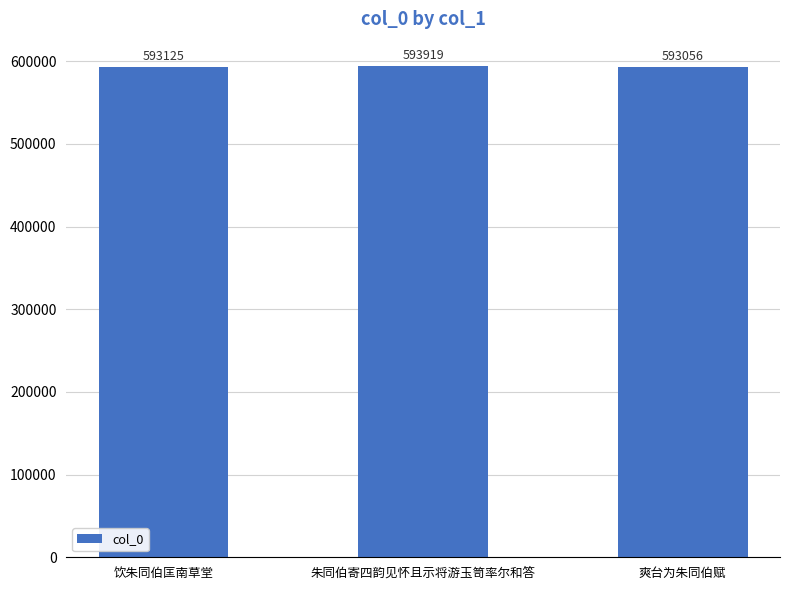

What is the ratio of the value at 爽台为朱同伯赋 to the value at 朱同伯寄四韵见怀且示将游玉笥率尔和答?

1.0